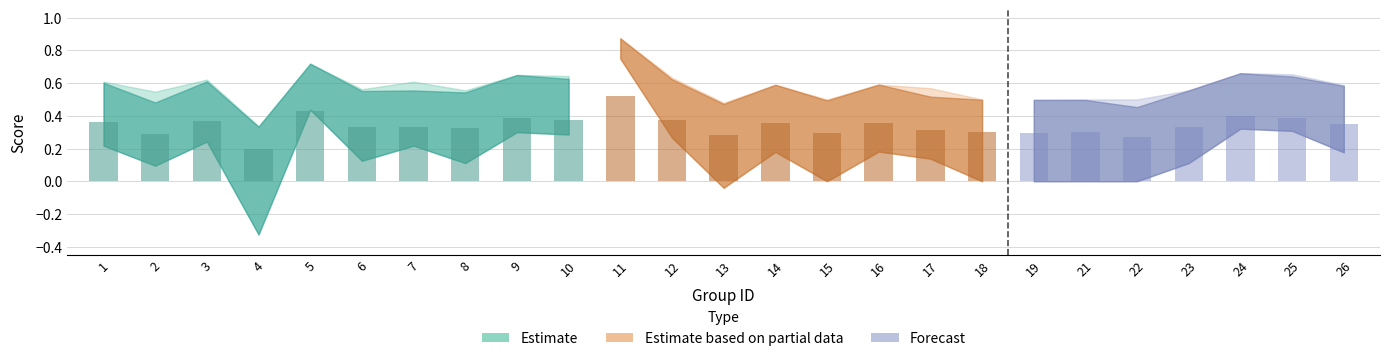

Does the chart contain any negative values?

Yes